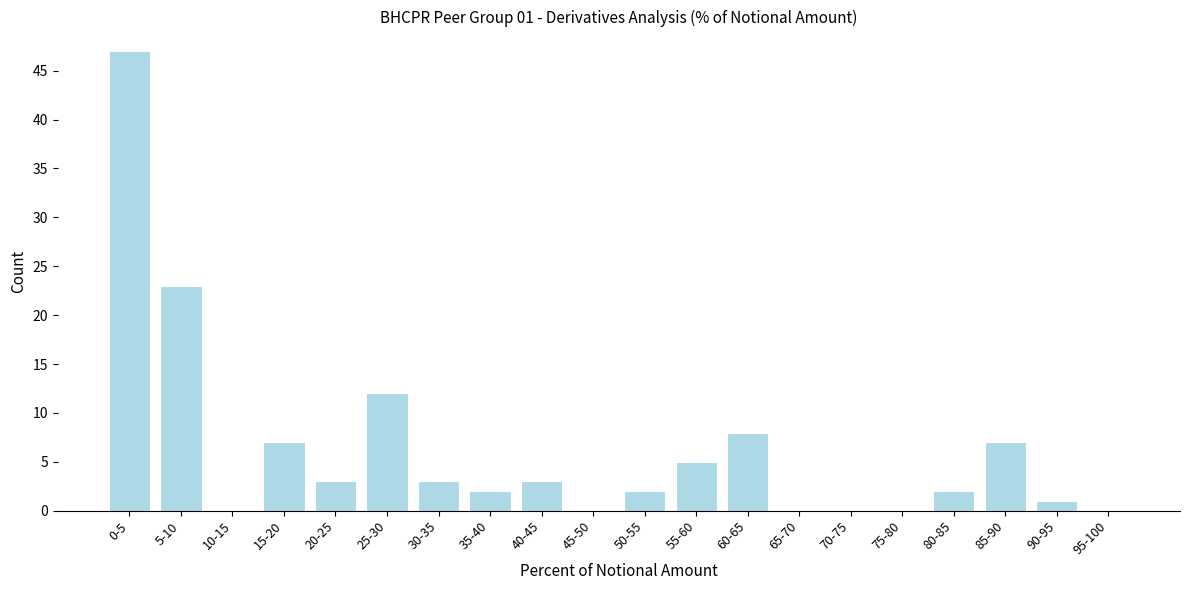

Reading left to right, what are all the values shown in this chart?

0-5=47	5-10=23	10-15=0	15-20=7	20-25=3	25-30=12	30-35=3	35-40=2	40-45=3	45-50=0	50-55=2	55-60=5	60-65=8	65-70=0	70-75=0	75-80=0	80-85=2	85-90=7	90-95=1	95-100=0